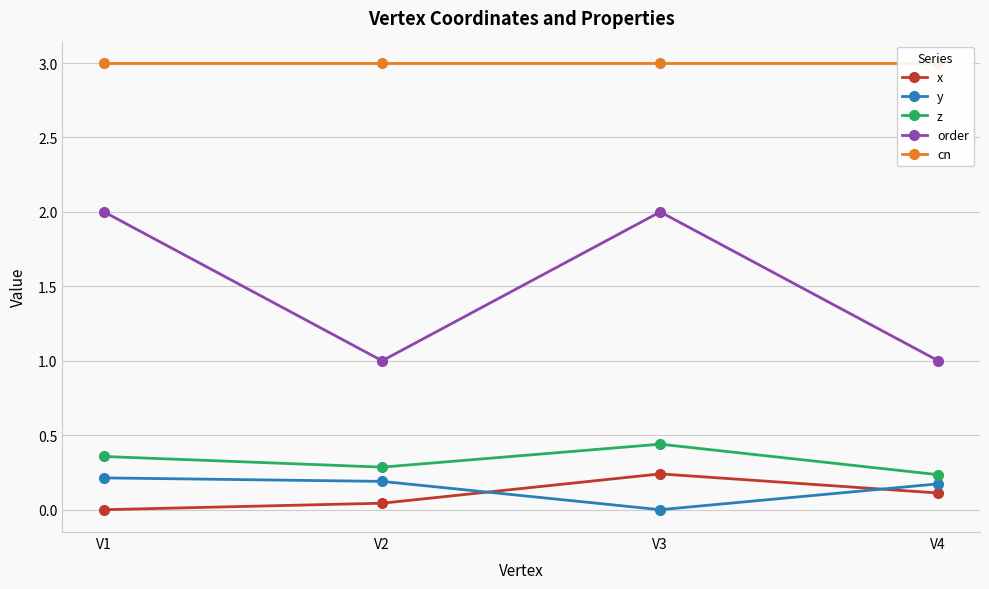

At which label is z closest to 0?

V4